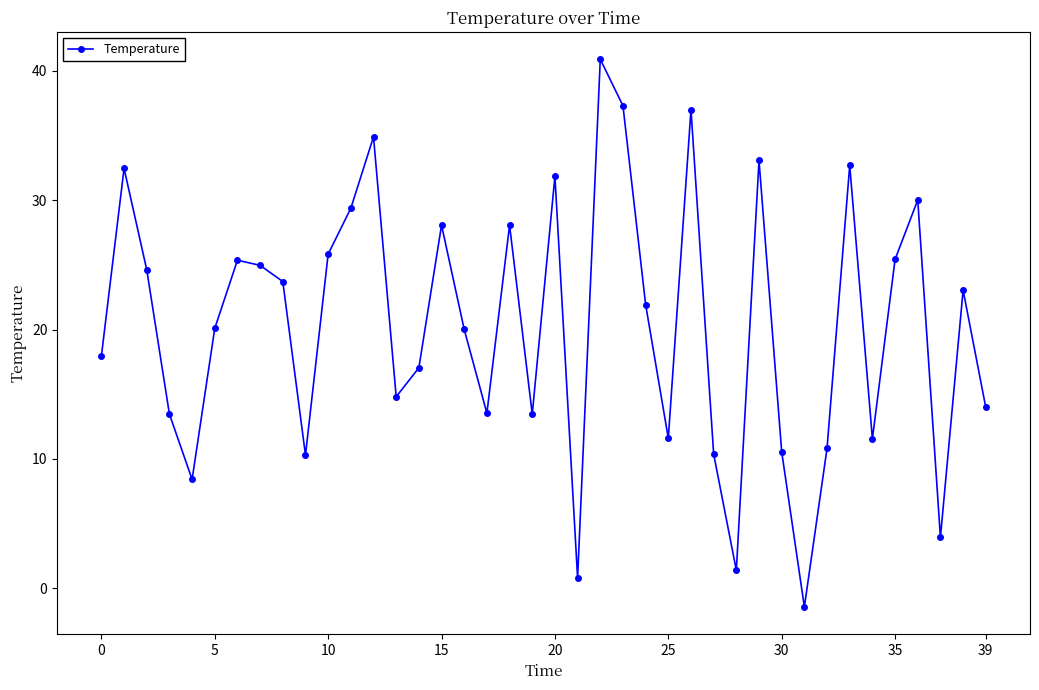

Is this an area chart (filled region under the line)?

No